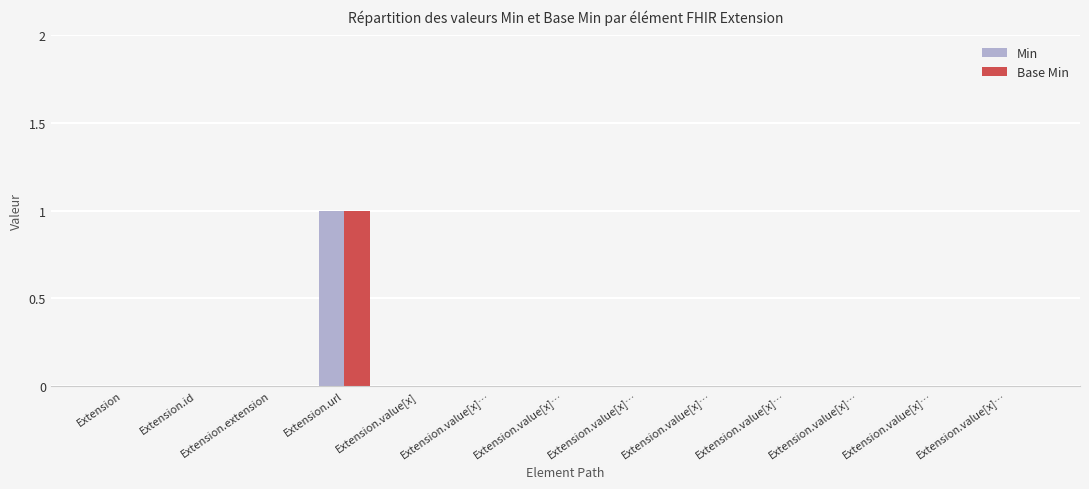

How many groups of bars are there?

13